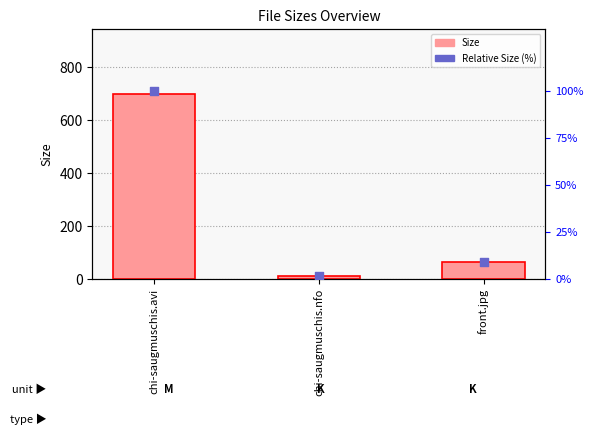

Is the value of Relative Size (%) at front.jpg greater than the value of Size at chi-saugmuschis.nfo?

No